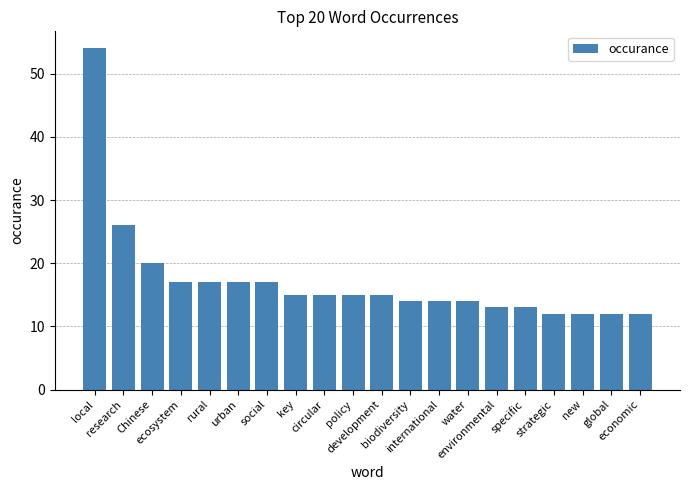

What is the average value?

17